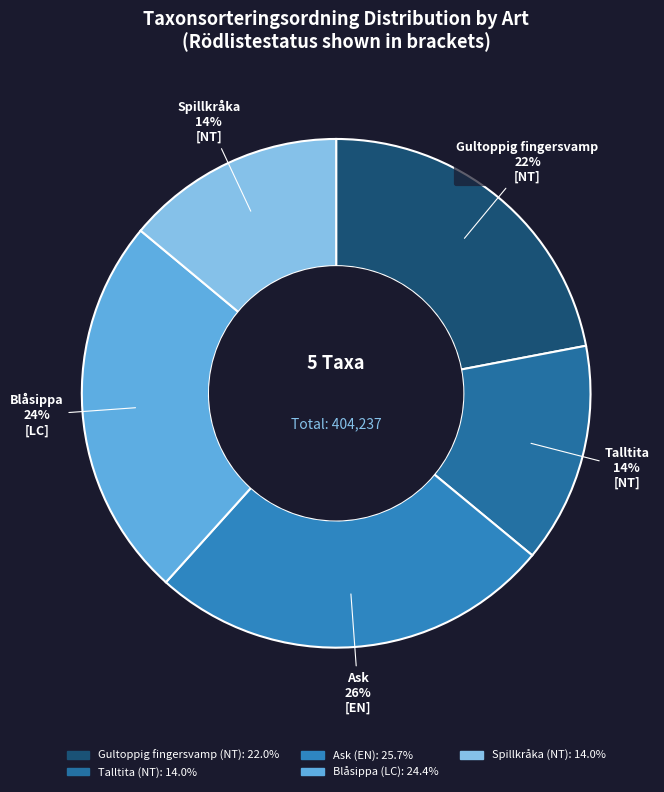

Count the number of slices in the pie.

5